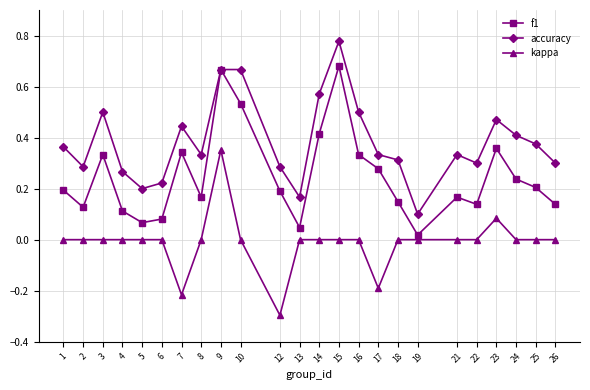

Rank the series at 18 from highest to lowest value.

accuracy, f1, kappa